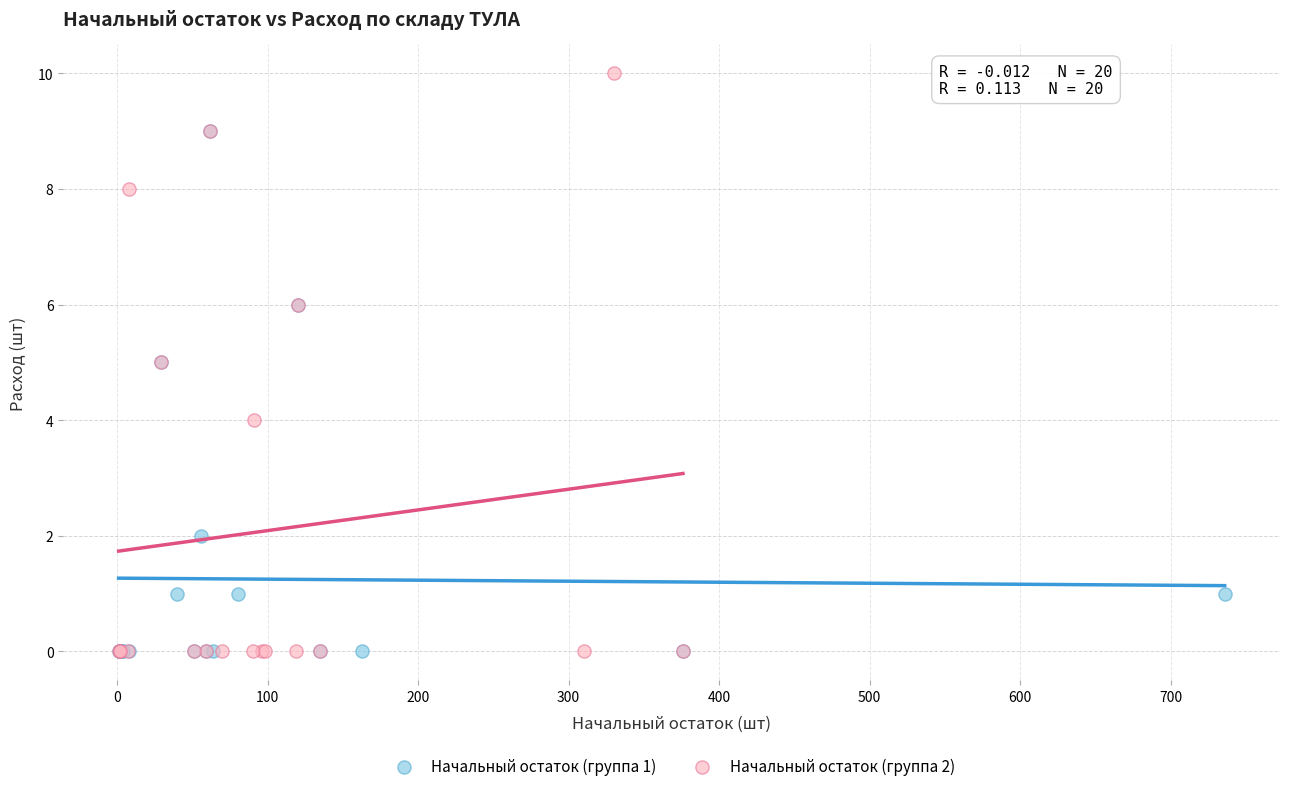

Which series reaches the maximum Y coordinate?

Начальный остаток (группа 2)